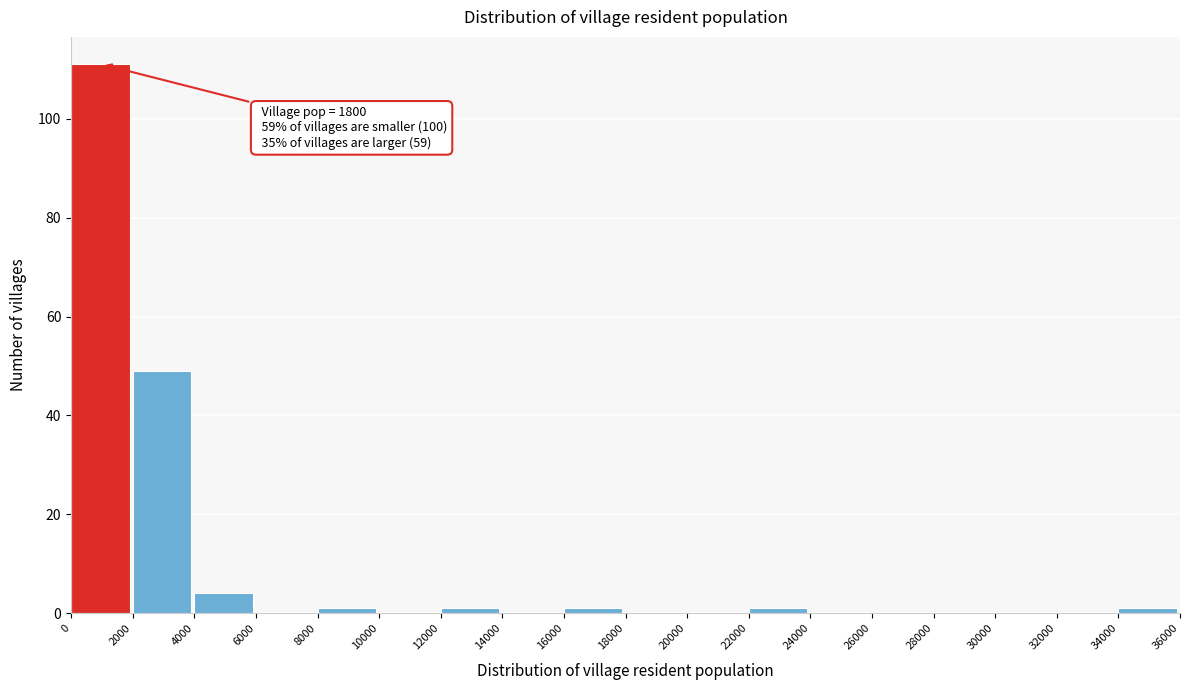

Over which range of the x-axis is the bar tallest?

0 to 2000